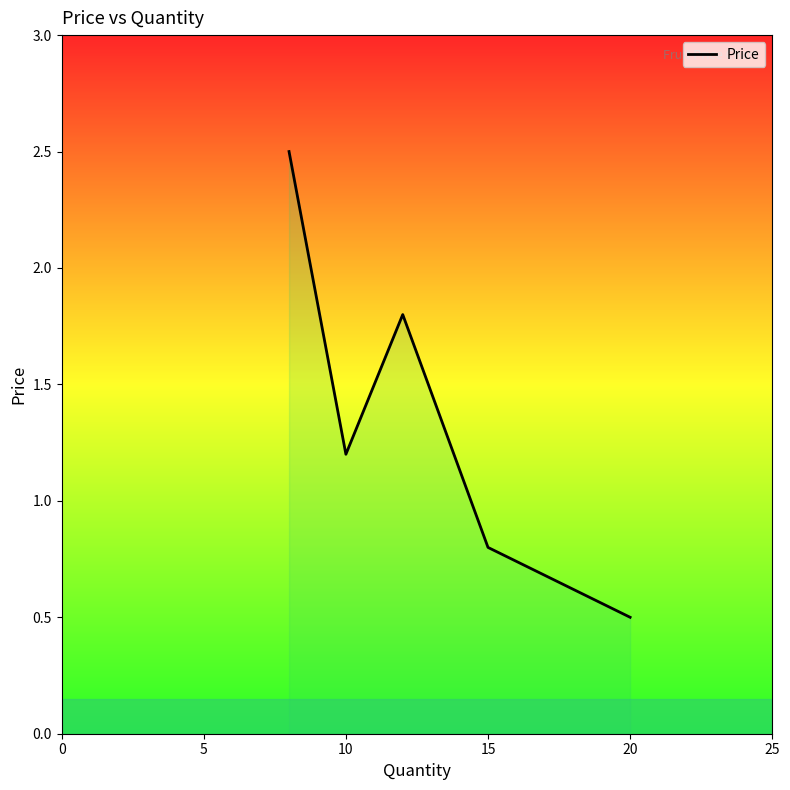

What is the difference between the second highest and minimum values?

1.3